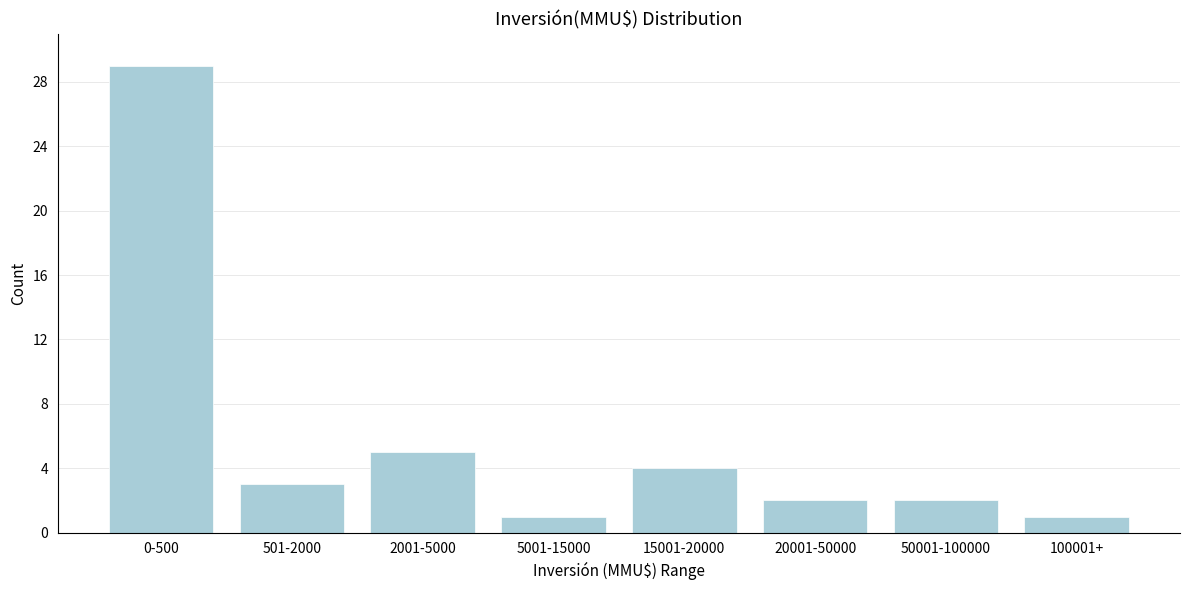

Reading left to right, what are all the values shown in this chart?

0-500=29	501-2000=3	2001-5000=5	5001-15000=1	15001-20000=4	20001-50000=2	50001-100000=2	100001+=1